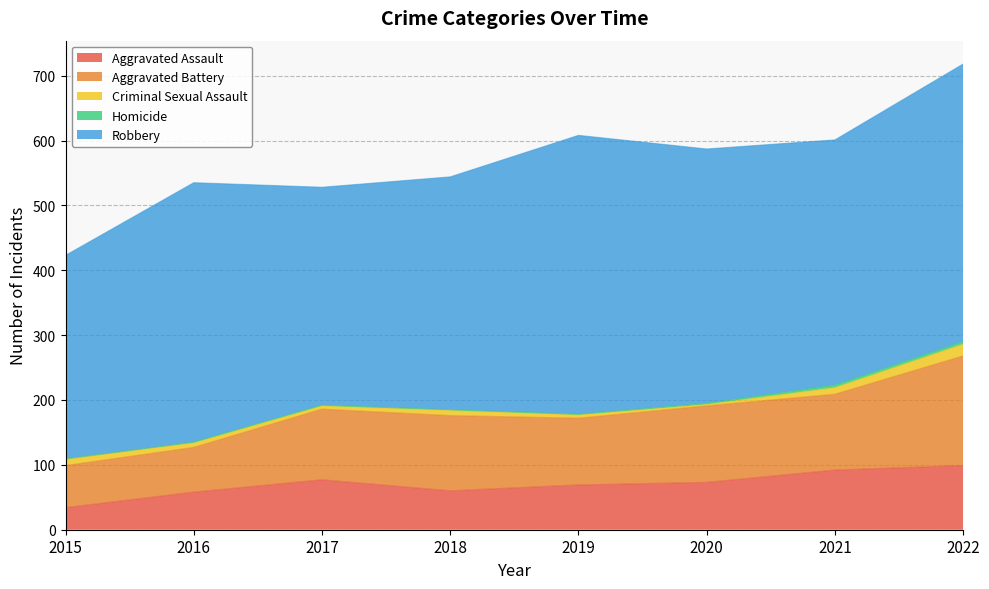

Which label corresponds to the largest value in the chart?

2019